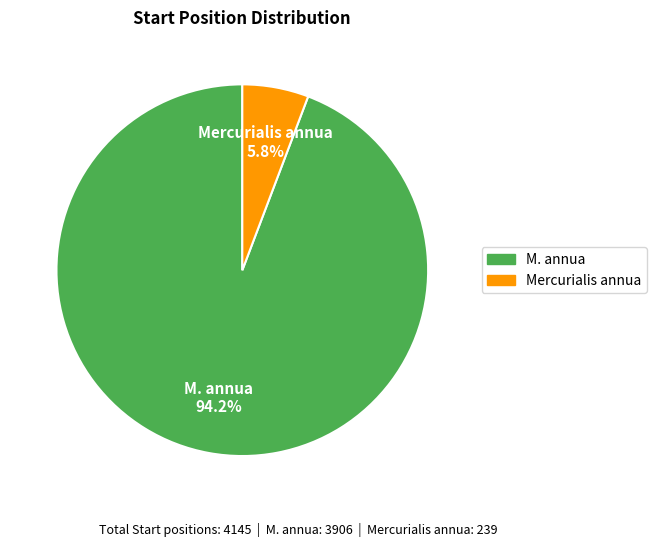

Is it true that Mercurialis annua is 6% of the pie?

True